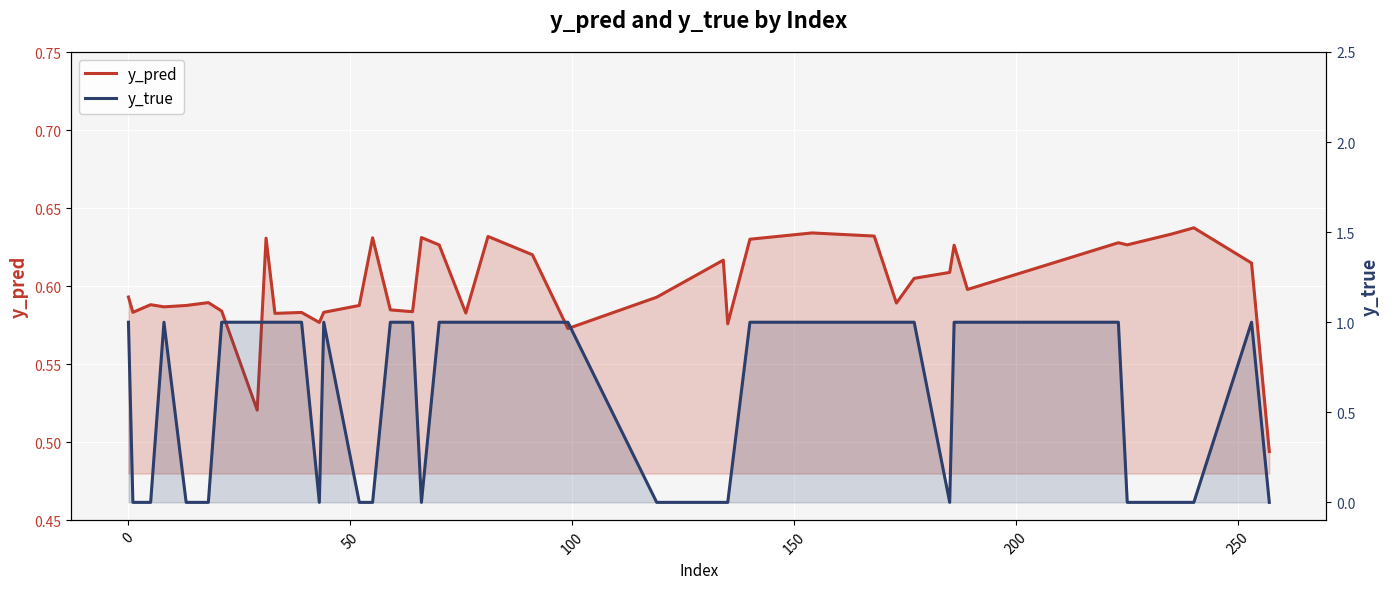

Count the number of categories in the chart.

40